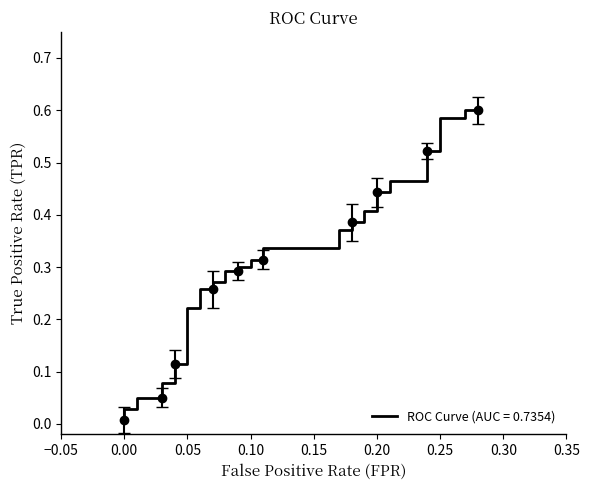

What is the average value?

0.3